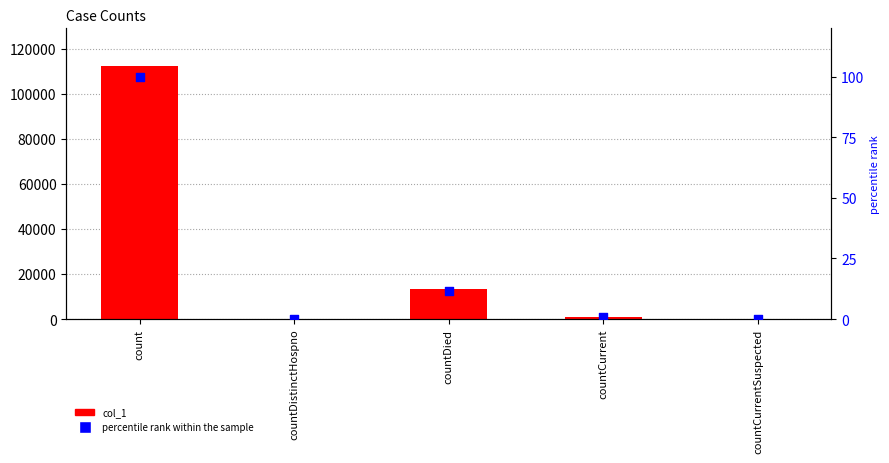

At how many categories does at least one series exceed 18374?

1